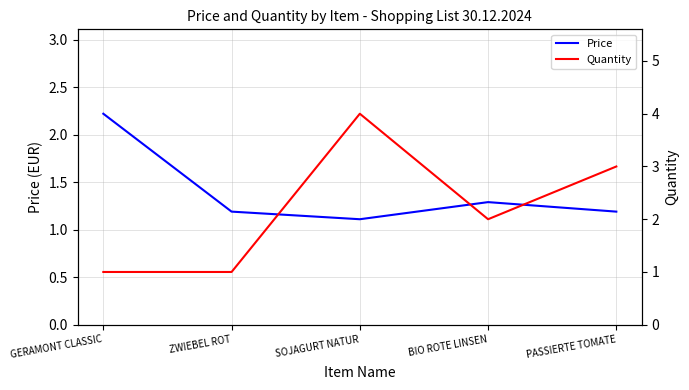

At which label is Quantity closest to 2?

BIO ROTE LINSEN